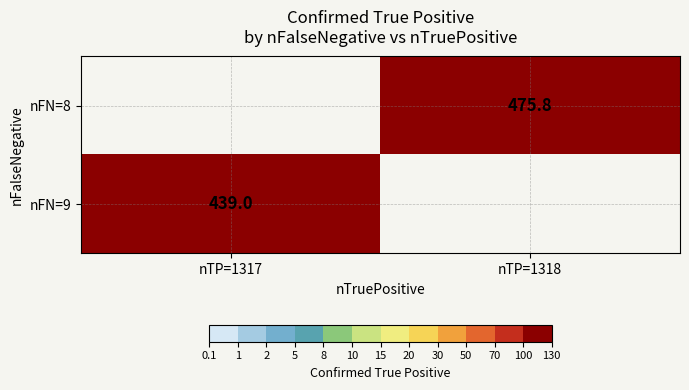

At nTP=1318, list the series in order from smallest to largest.

nFN=8, nFN=9